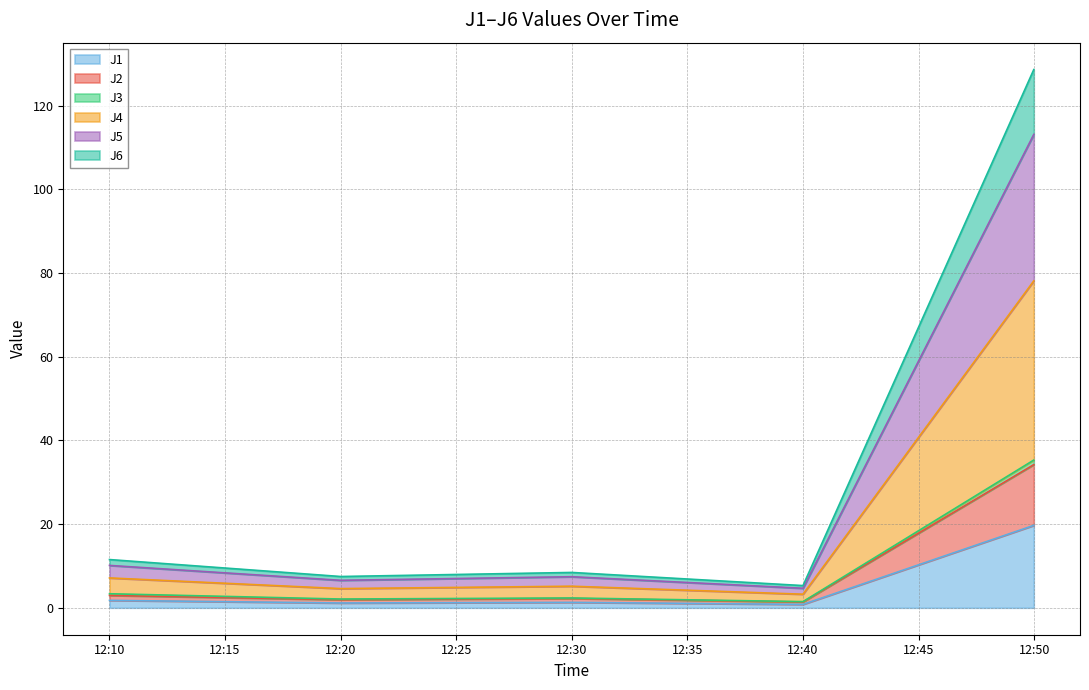

In J4, how many points are higher than both neighbors (excluding endpoints)?

1